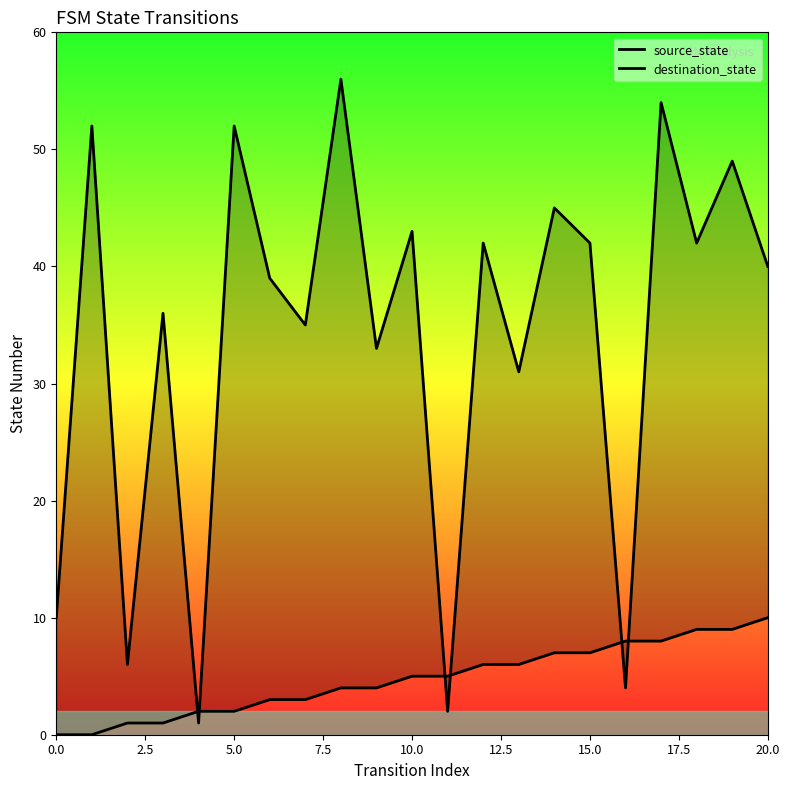

At which label is destination_state closest to 28?

13